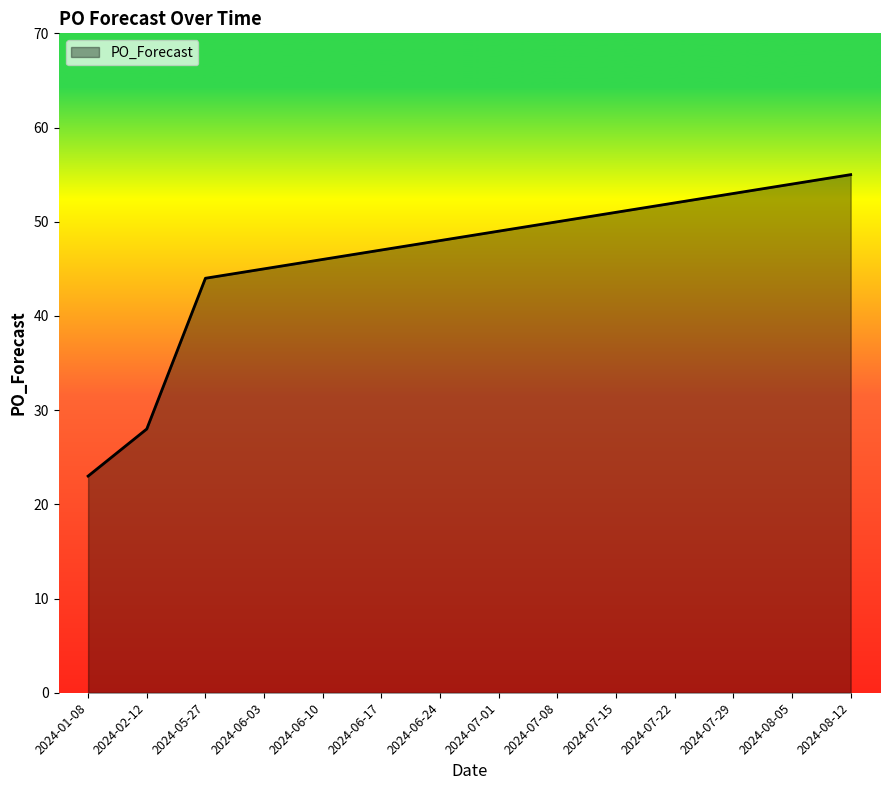

How many lines are shown in the chart?

1